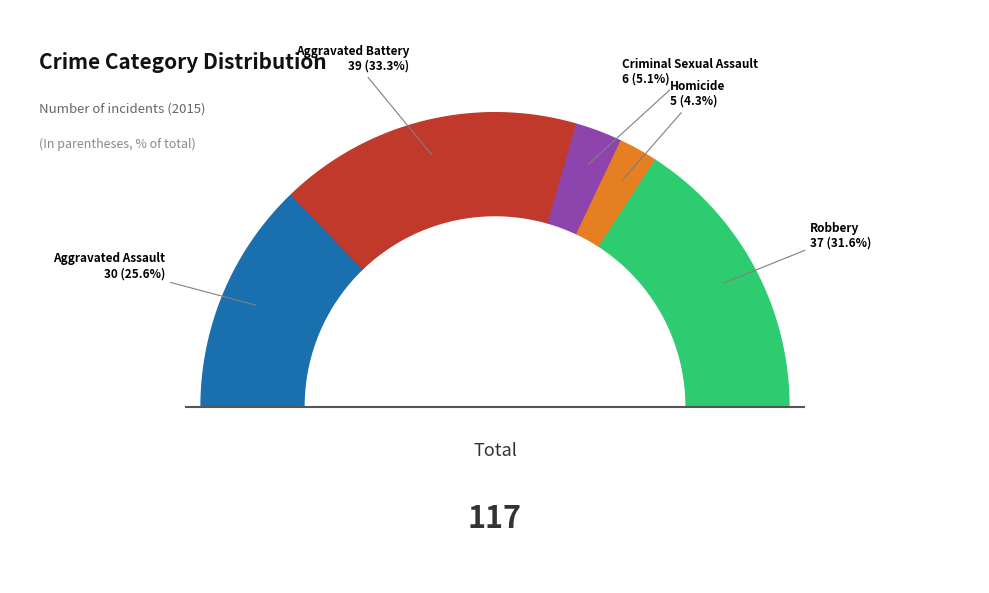

Does Aggravated Battery account for over 50% of the chart?

No